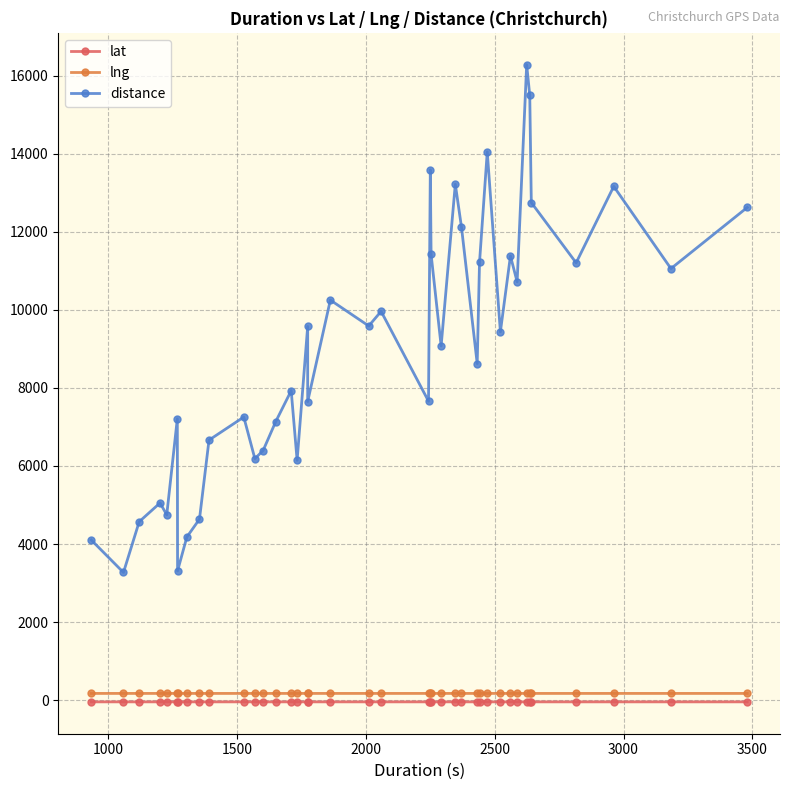

How many categories are shown in the chart?

40